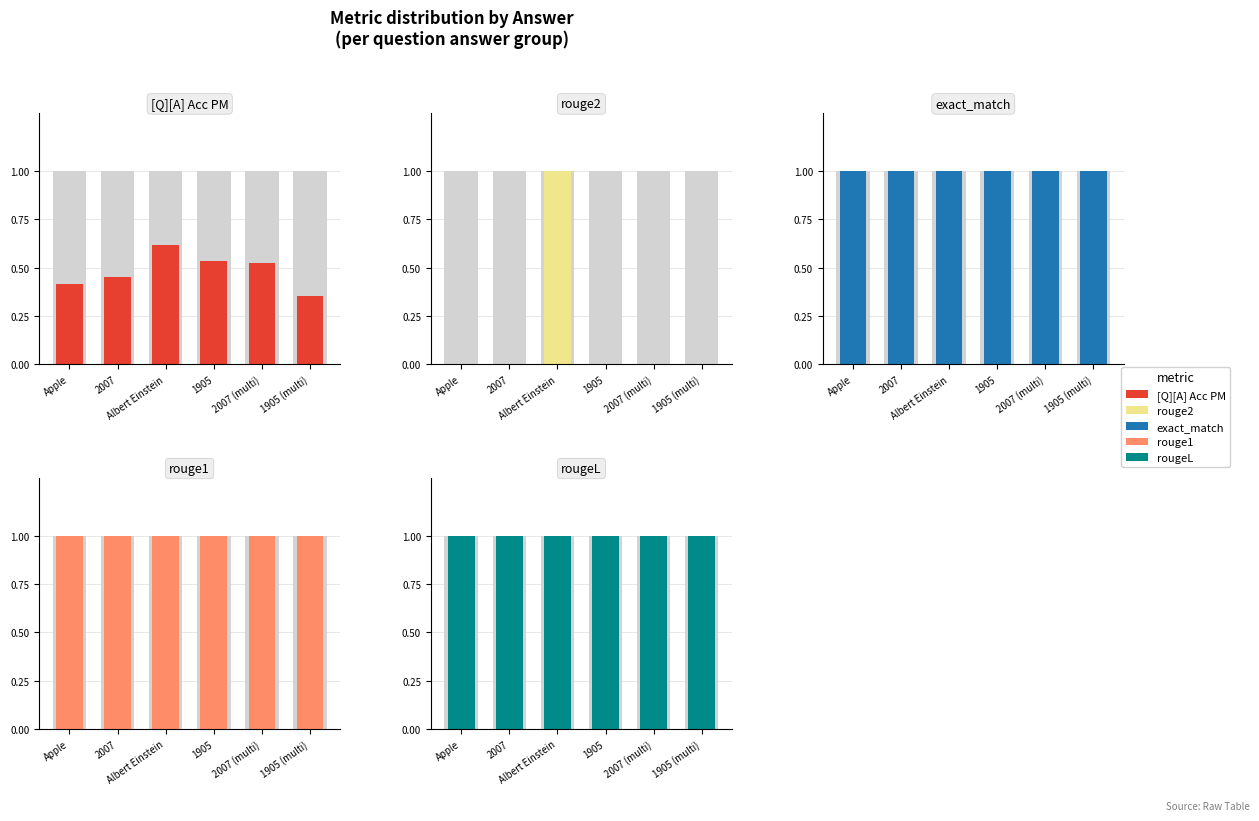

Which series has the largest total across all categories?

exact_match